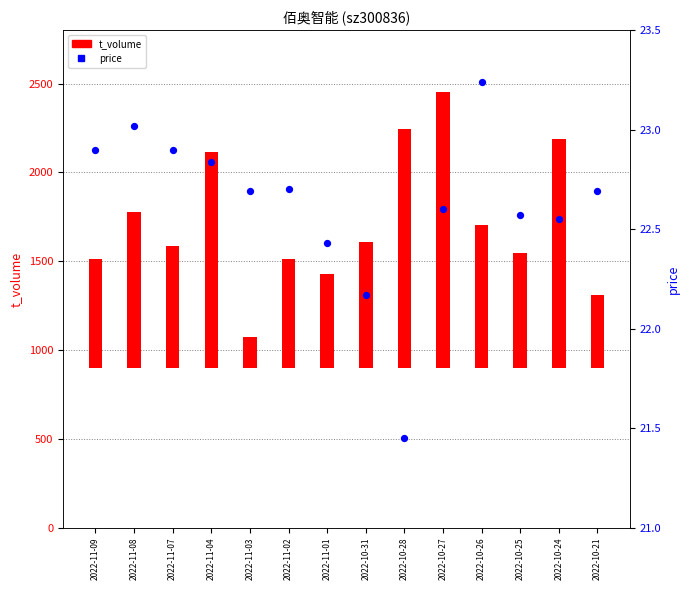

What are all the series names shown in the legend?

t_volume, price